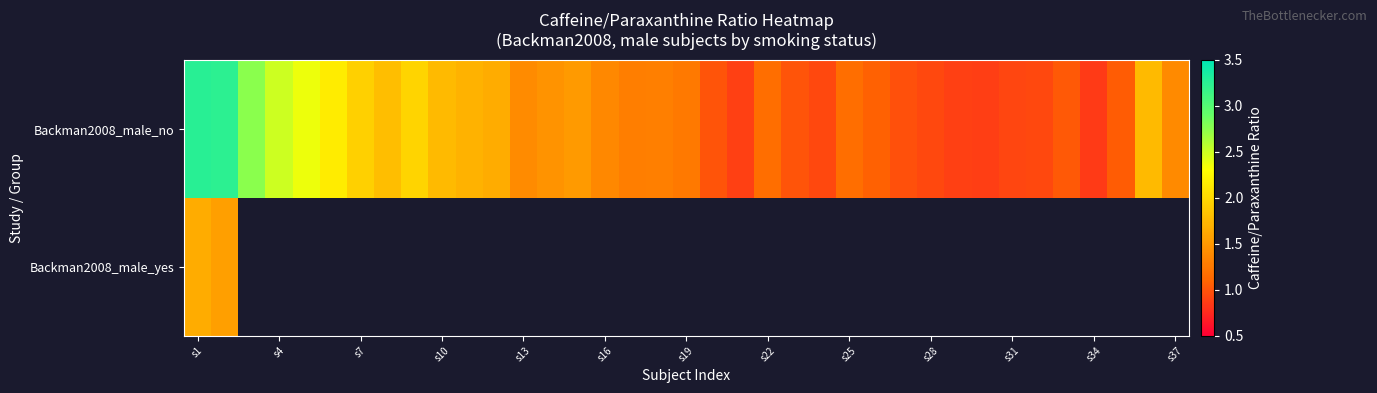

Rank the series by their maximum value, from highest to lowest.

Backman2008_male_no, Backman2008_male_yes